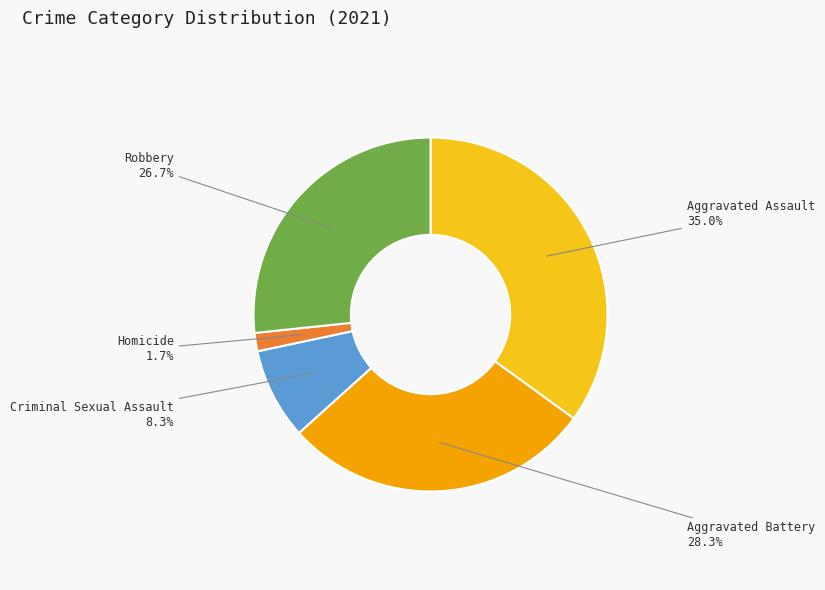

Does Homicide represent more than half of the total?

No